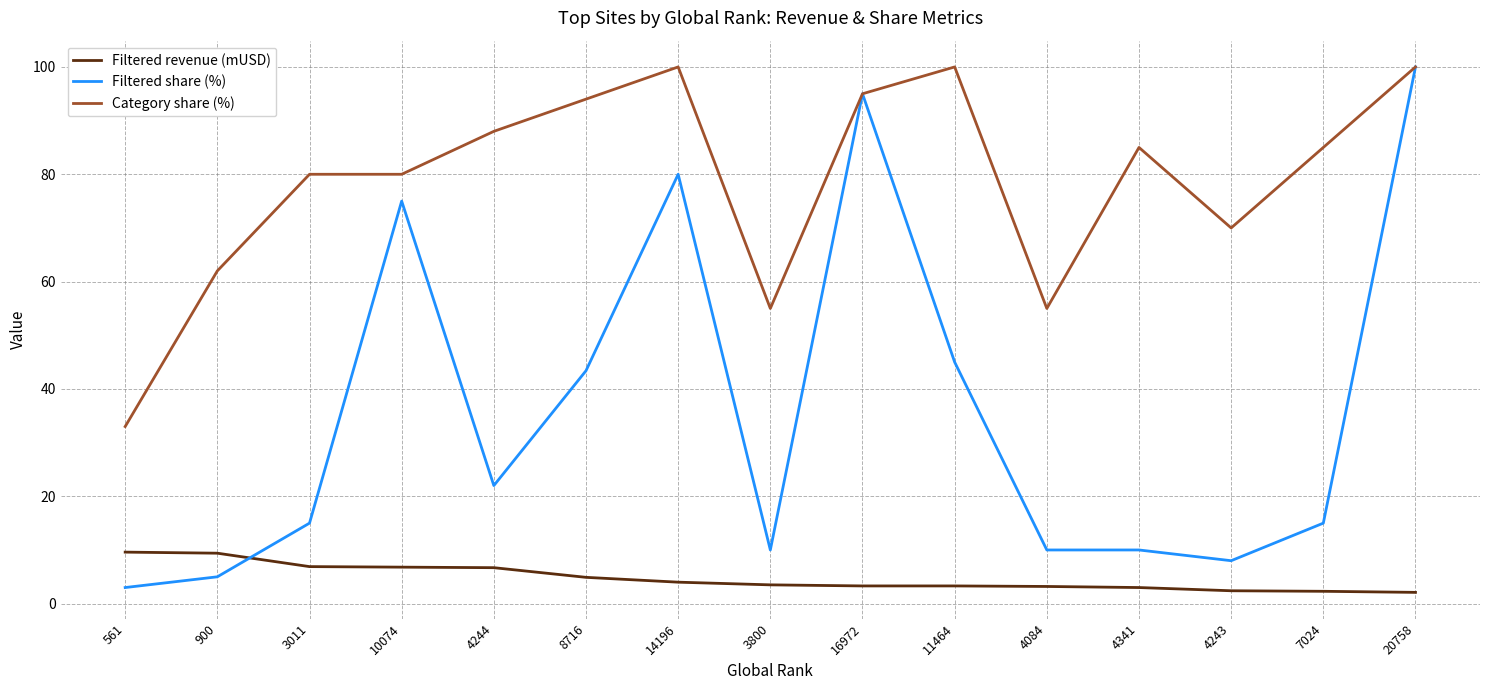

What is the smallest value displayed?

2.1